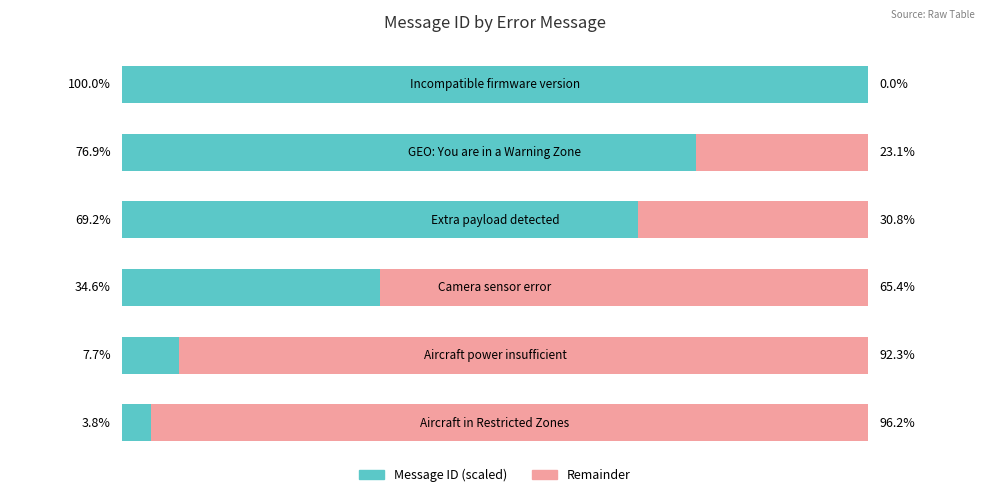

What are all the series names shown in the legend?

Message ID (scaled), Remainder